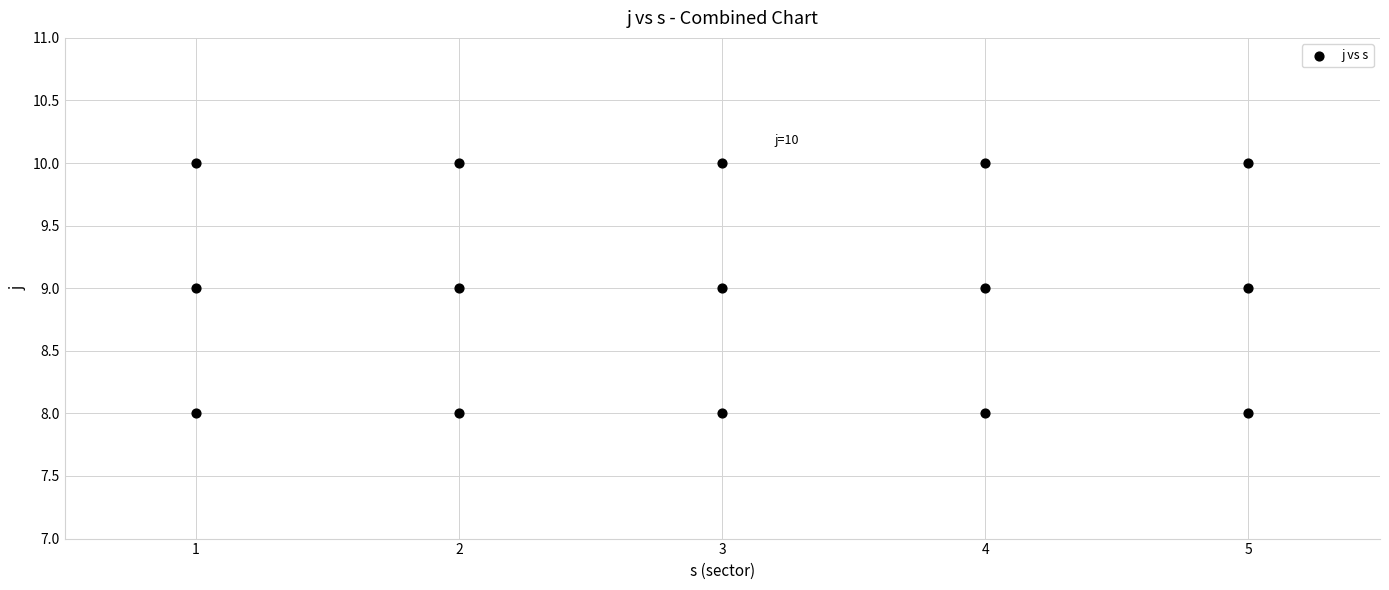

Count the number of points in this scatter plot.

15